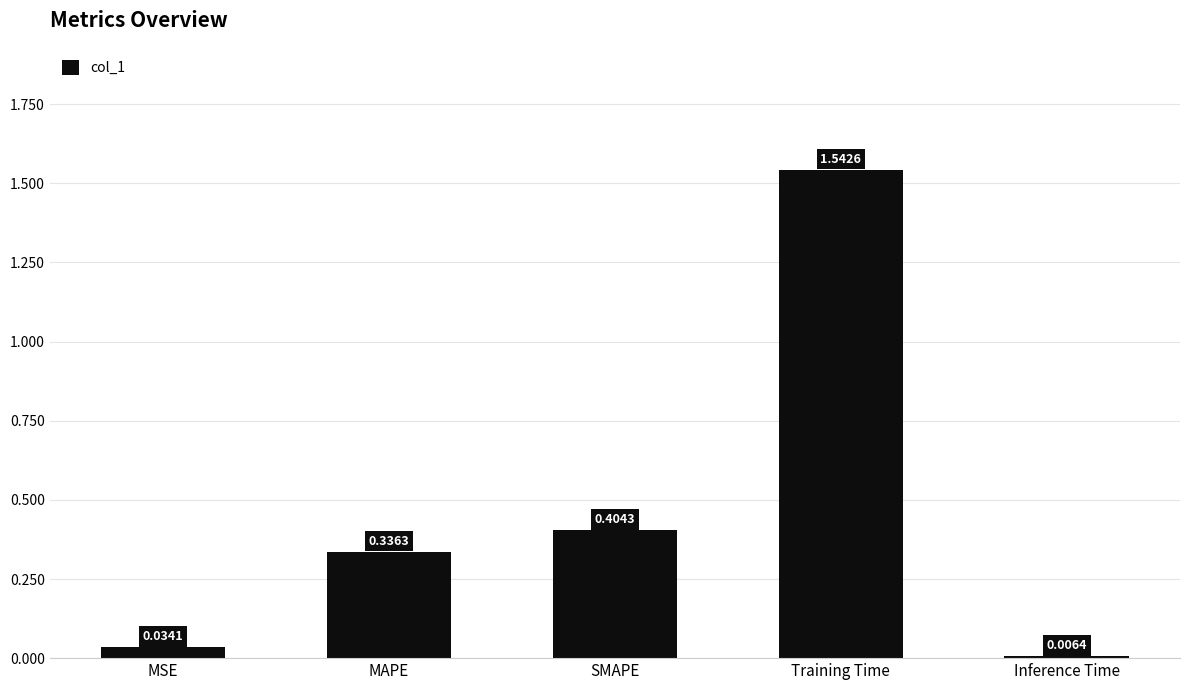

Rank the categories by value from highest to lowest.

Training Time, SMAPE, MAPE, MSE, Inference Time